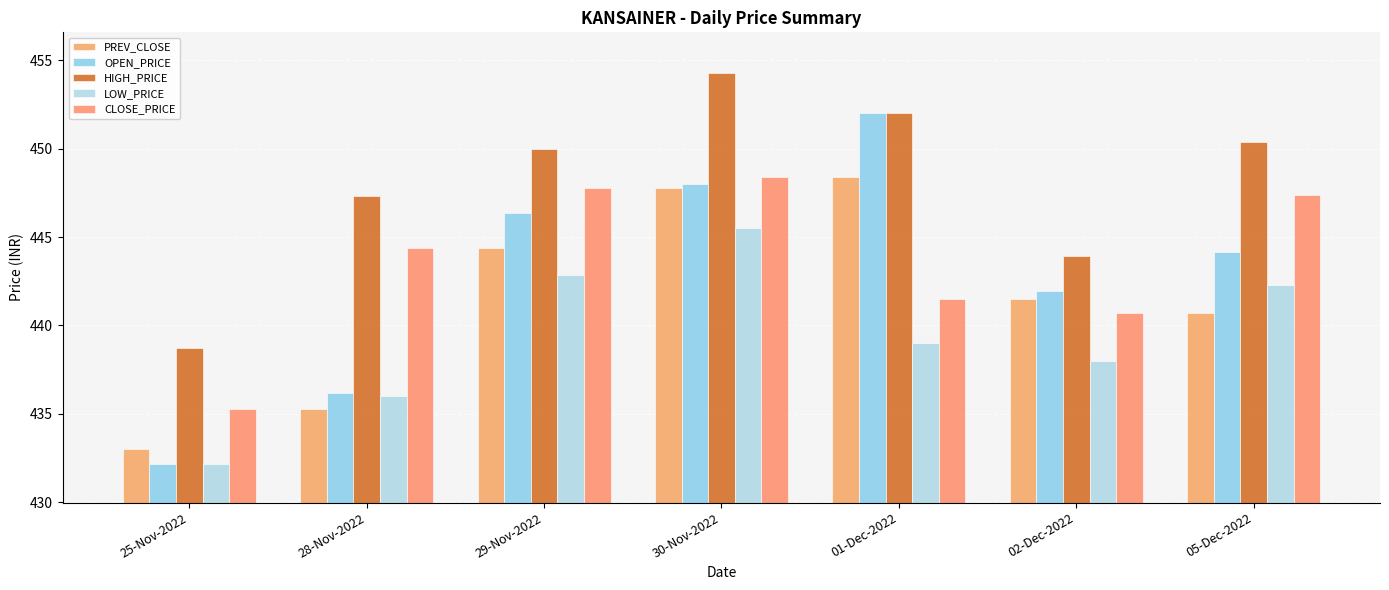

What is the label of the 4th bar from the right?

30-Nov-2022